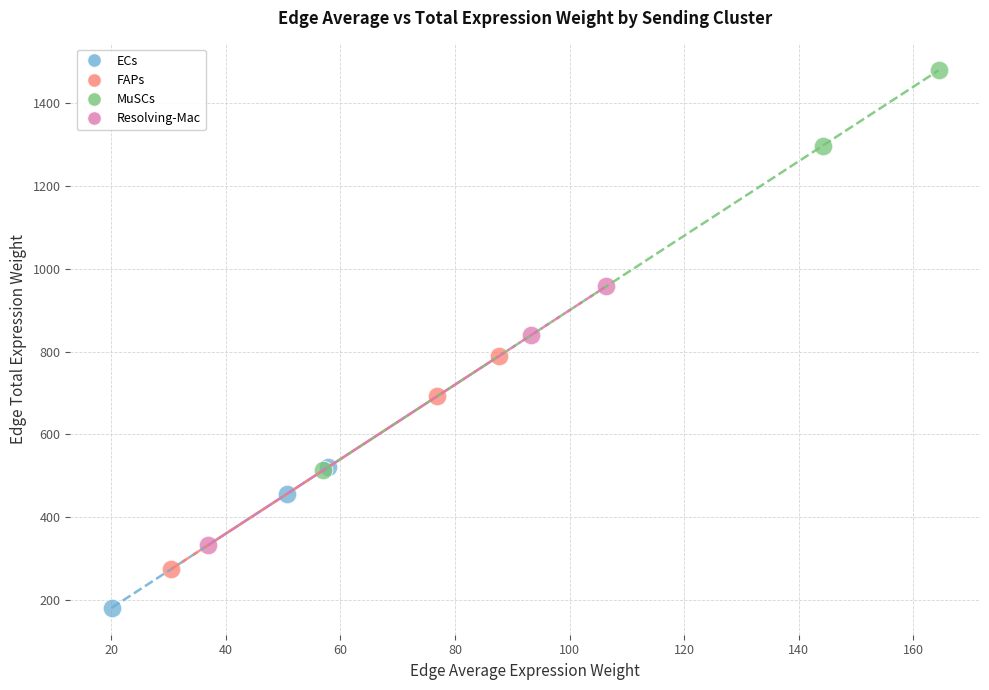

Which series reaches the maximum Y coordinate?

MuSCs